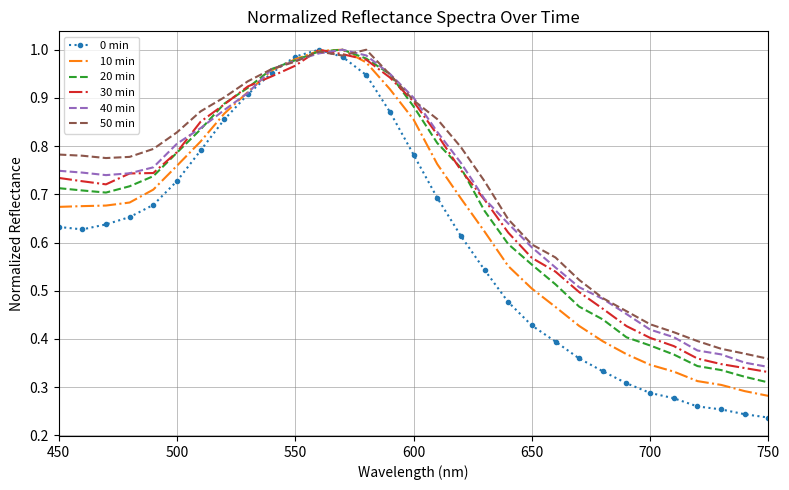

Which series has the widest spread of values?

0 min